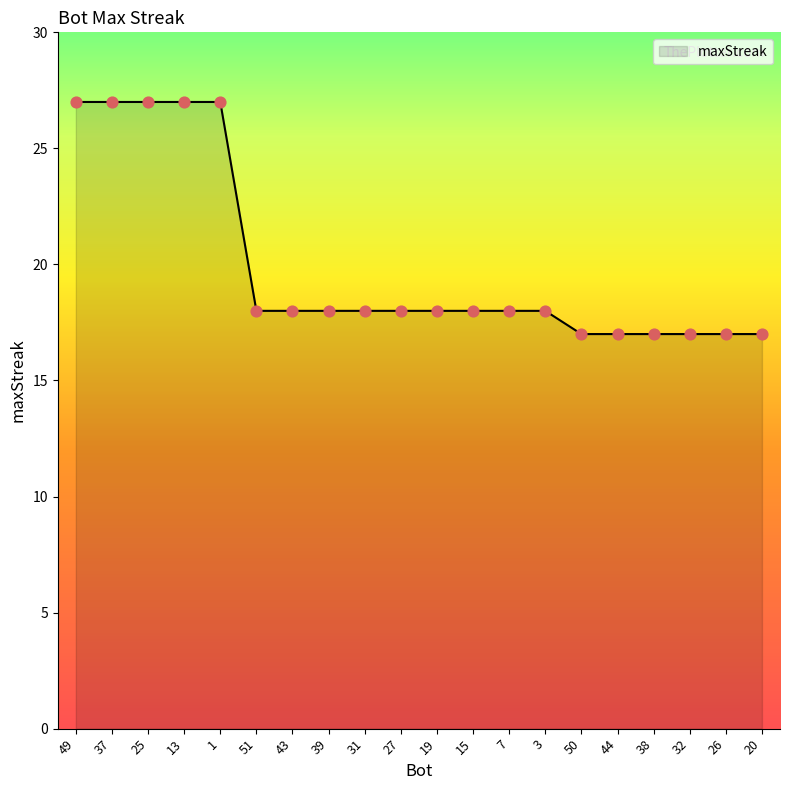

Approximately how many times larger is the value at 7 compared to 32?

1.1